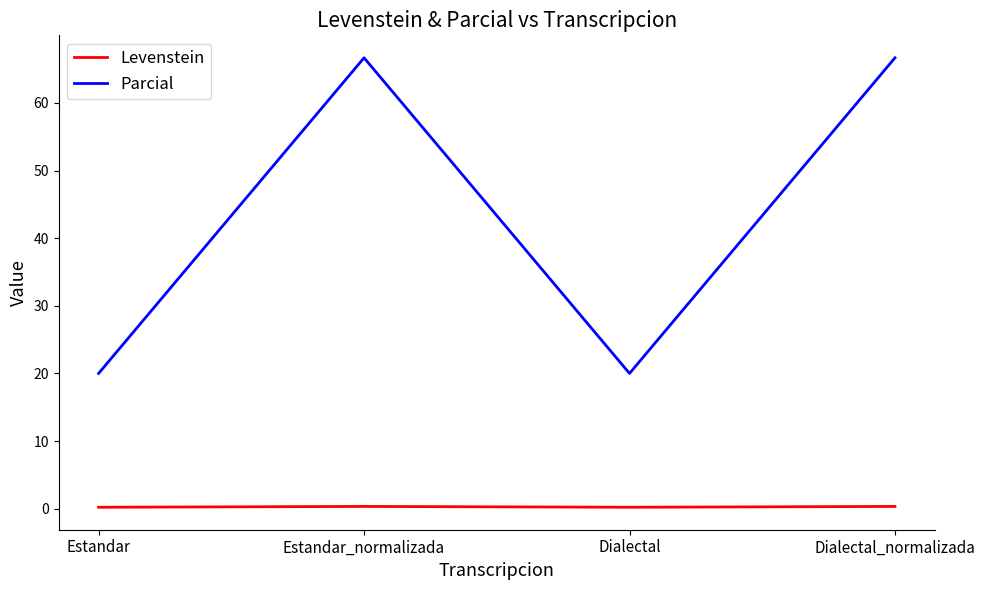

What is the maximum value shown in the chart?

66.7